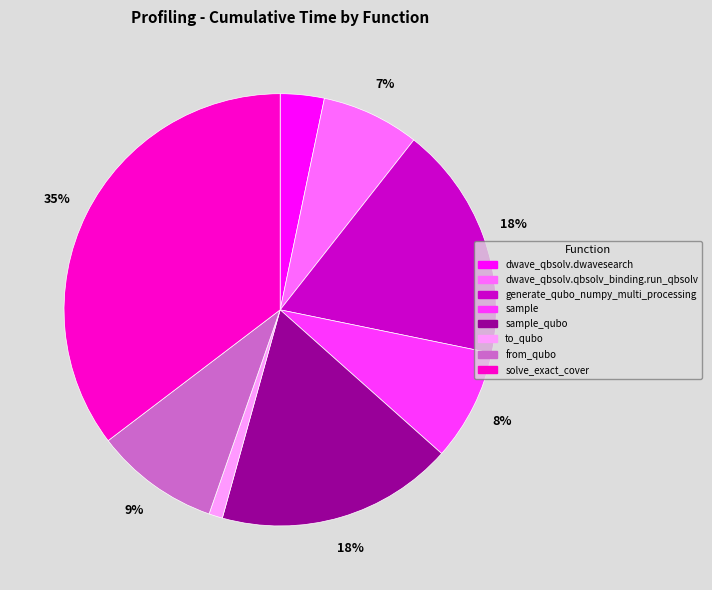

Does any single category account for the majority?

No